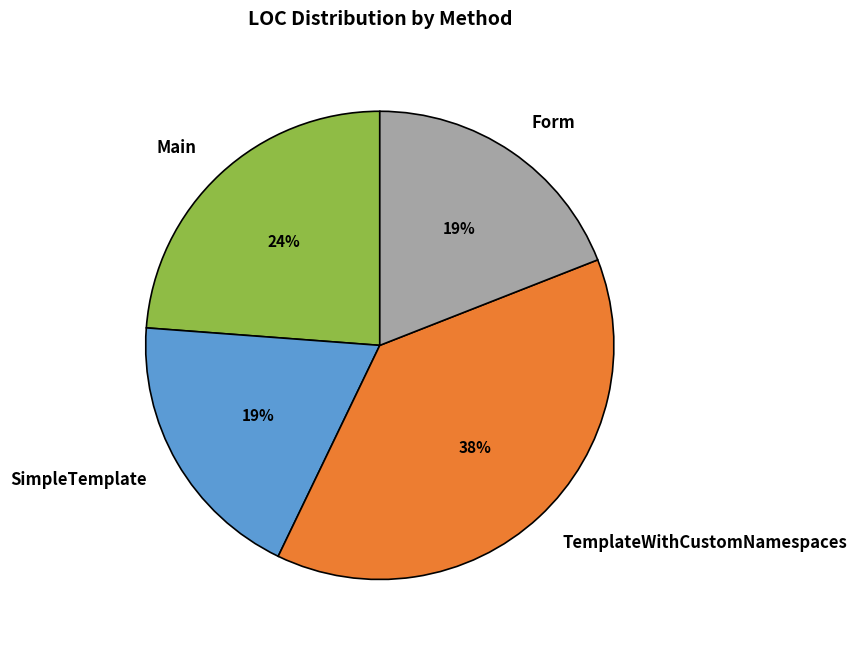

To the nearest percent, what is the difference between the Main and Form slice percentages?

5%